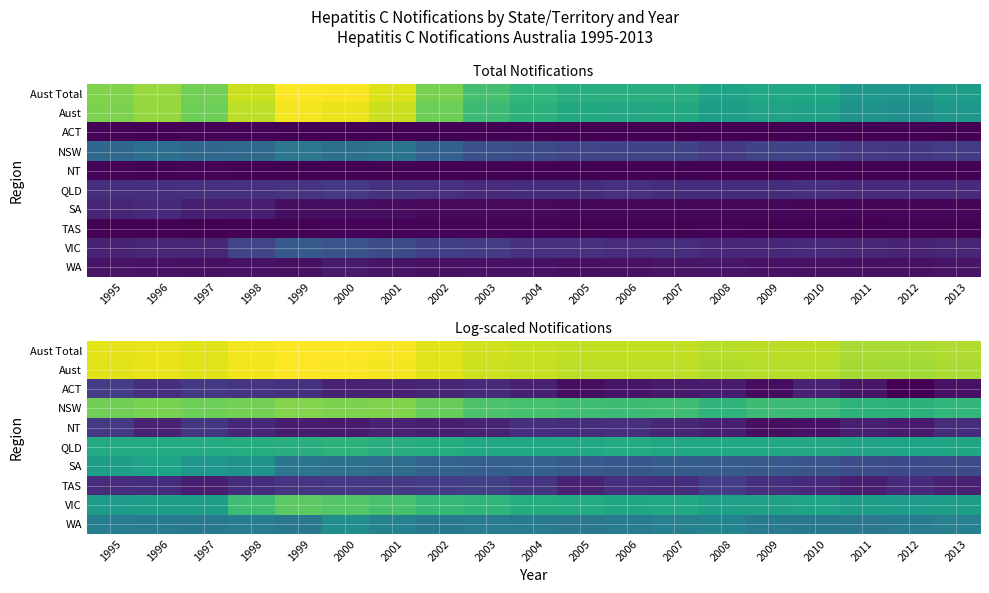

True or false: TAS has a value of 5.5 at 2007.

True